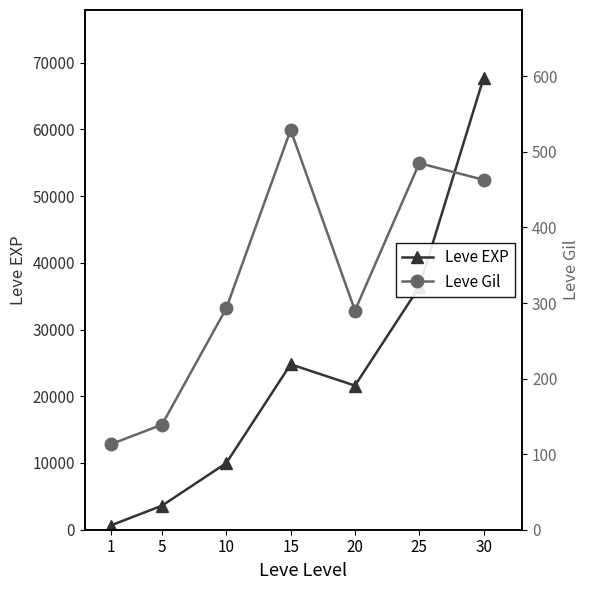

True or false: Leve Gil and Leve EXP cross at least once.

False